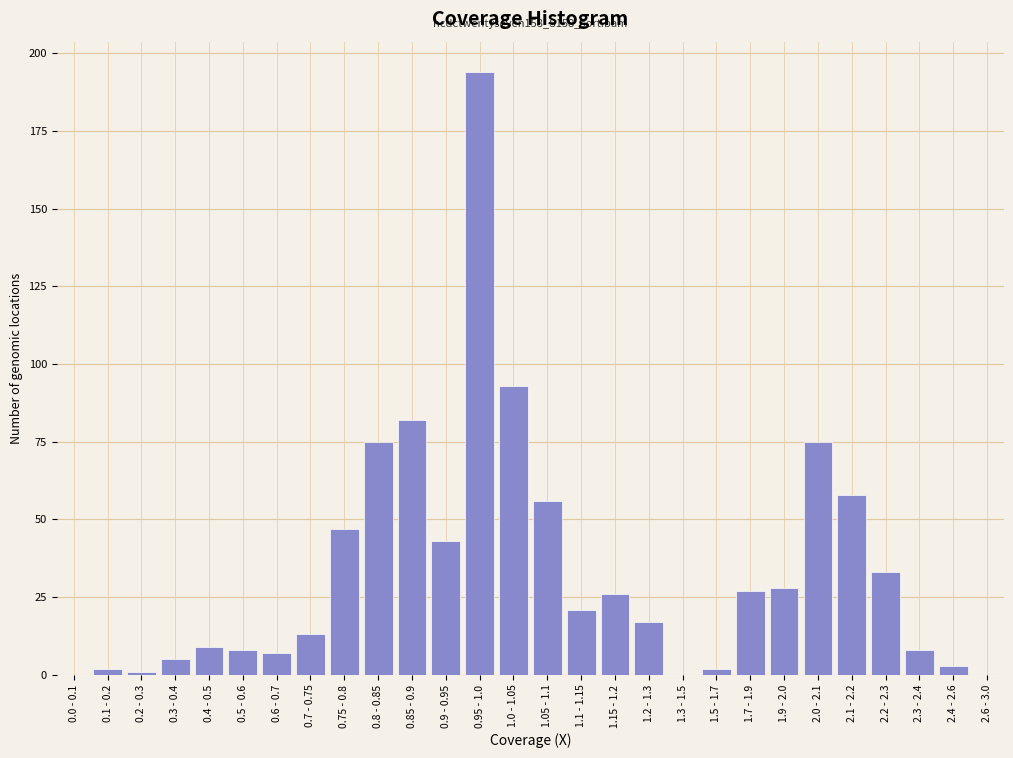

Reading right to left, transcribe all the data shown in this chart.

2.6 - 3.0=0	2.4 - 2.6=3	2.3 - 2.4=8	2.2 - 2.3=33	2.1 - 2.2=58	2.0 - 2.1=75	1.9 - 2.0=28	1.7 - 1.9=27	1.5 - 1.7=2	1.3 - 1.5=0	1.2 - 1.3=17	1.15 - 1.2=26	1.1 - 1.15=21	1.05 - 1.1=56	1.0 - 1.05=93	0.95 - 1.0=194	0.9 - 0.95=43	0.85 - 0.9=82	0.8 - 0.85=75	0.75 - 0.8=47	0.7 - 0.75=13	0.6 - 0.7=7	0.5 - 0.6=8	0.4 - 0.5=9	0.3 - 0.4=5	0.2 - 0.3=1	0.1 - 0.2=2	0.0 - 0.1=0